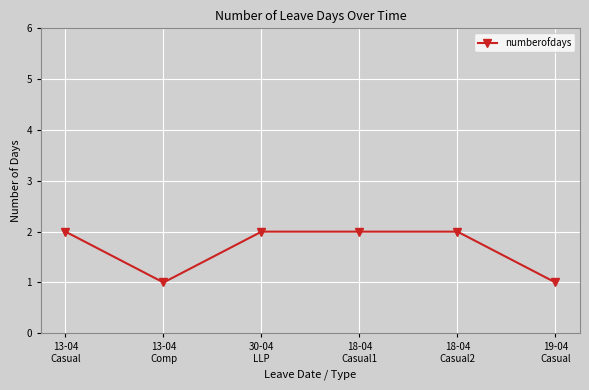

What position from the right is 18-04
Casual1?

3